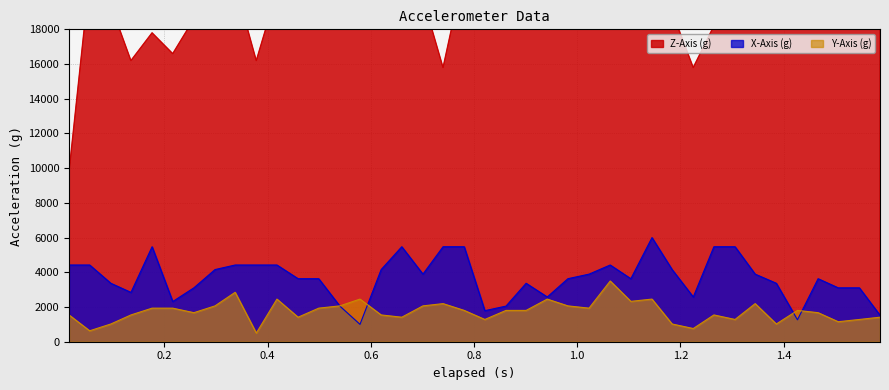

True or false: Y-Axis (g) has more than 1 interior local peaks.

True